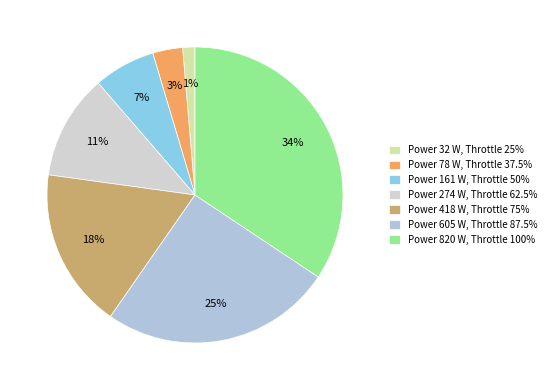

How many segments does this pie chart have?

7